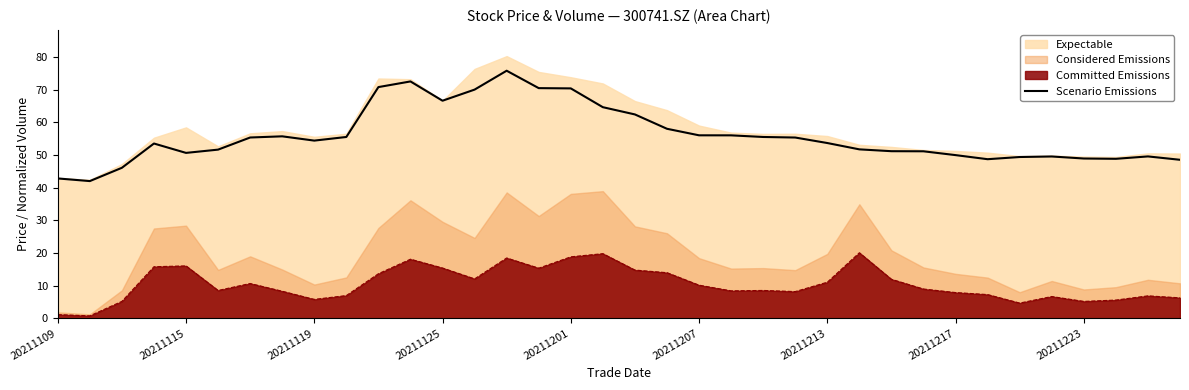

Reading right to left, list all the values displayed in this chart.

48.5	49.5	48.8	48.9	49.5	49.4	48.7	50.0	51.1	51.1	51.7	53.6	55.3	55.5	56.0	56.0	58.0	62.4	64.6	70.4	70.5	75.8	70.0	66.6	72.5	70.8	55.5	54.4	55.7	55.3	51.6	50.6	53.5	46.1	42.0	42.8